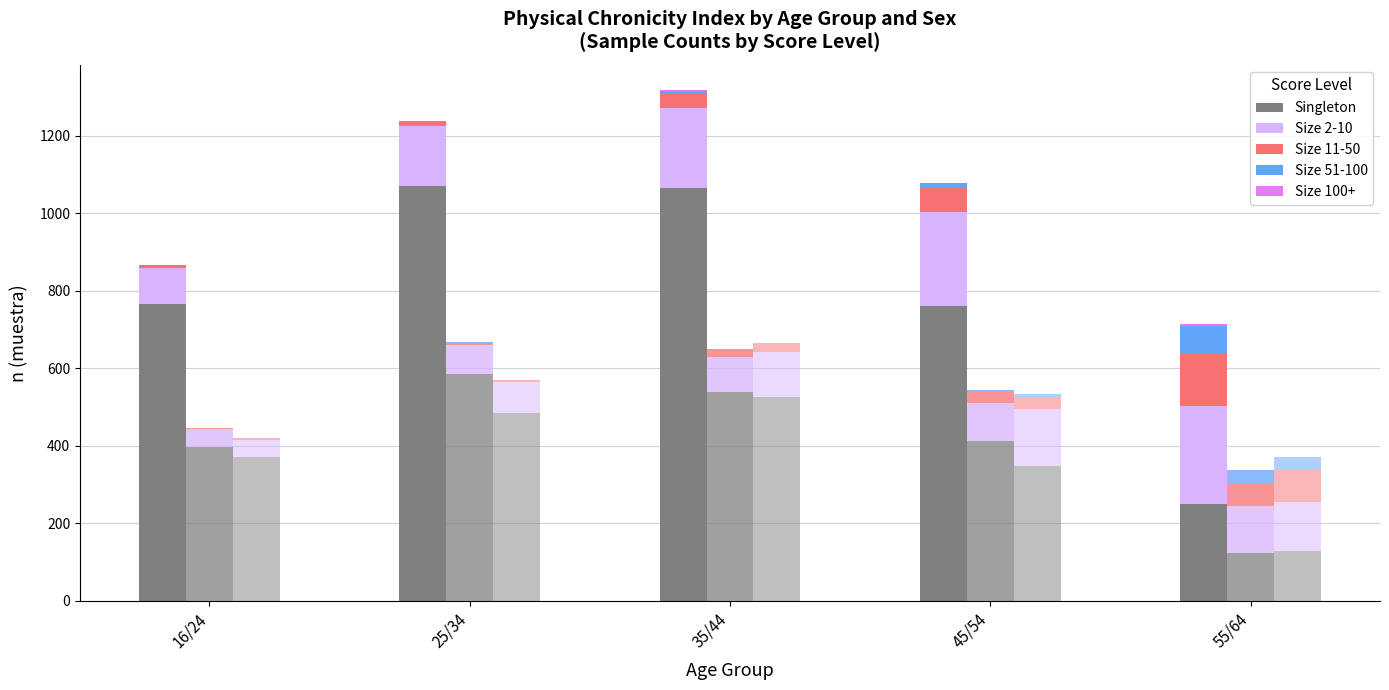

Which category has the lowest value across all series?

16/24